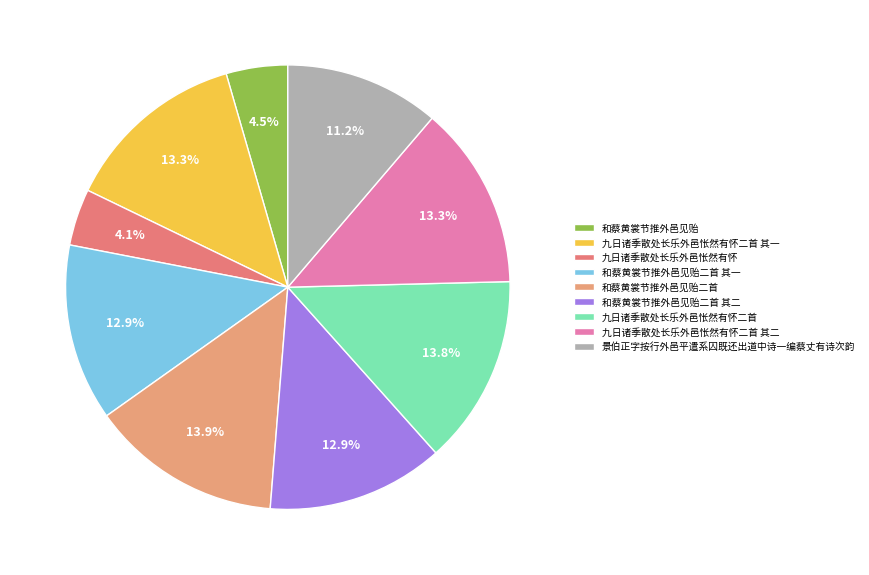

To the nearest percent, what is the difference between the 九日诸季散处长乐外邑怅然有怀二首 其一 and 九日诸季散处长乐外邑怅然有怀 slice percentages?

9%